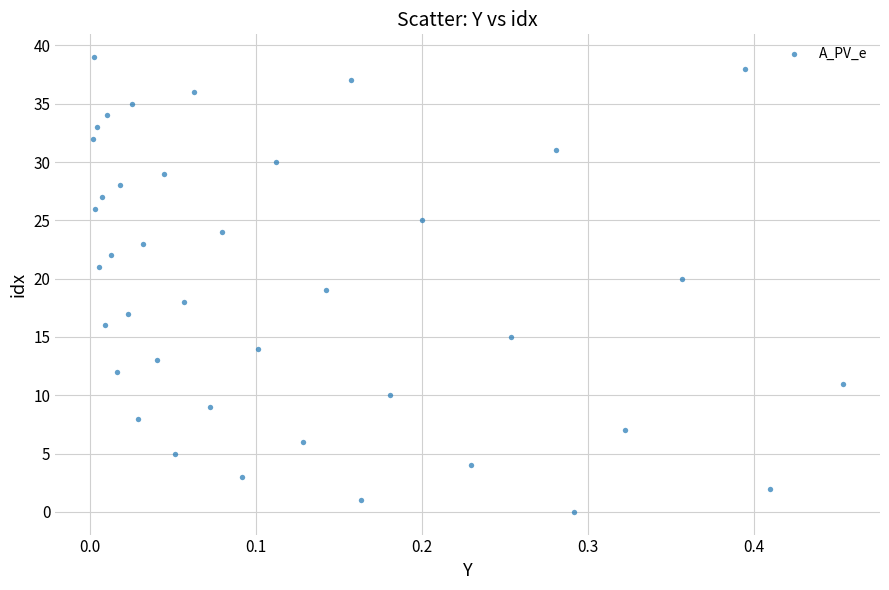

What is the range of Y values (max minus min)?

39